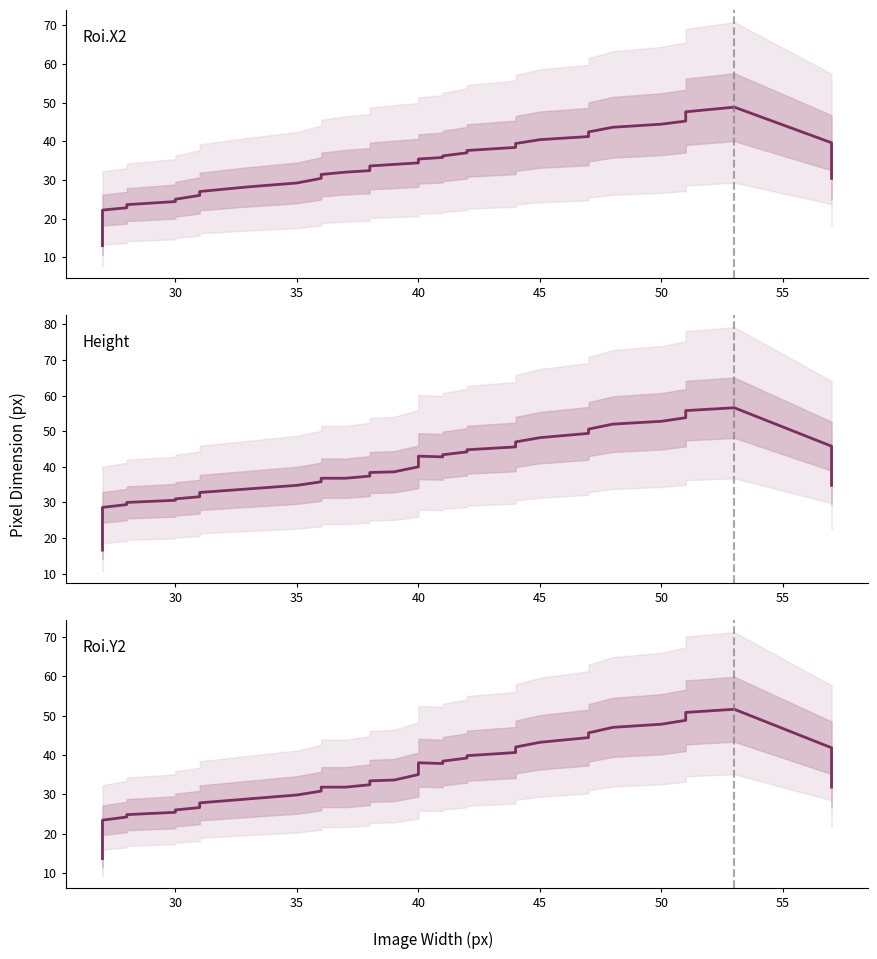

List the series in order of their peak value, lowest first.

Roi.X2, Roi.Y2, Height